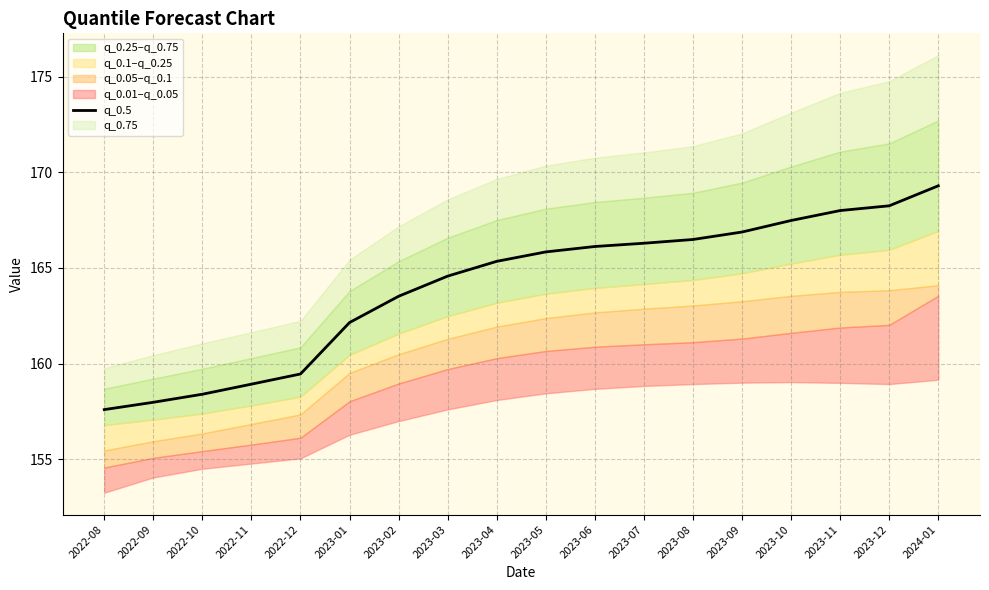

List the labels in order of value, largest first.

2024-01, 2023-12, 2023-11, 2023-10, 2023-09, 2023-08, 2023-07, 2023-06, 2023-05, 2023-04, 2023-03, 2023-02, 2023-01, 2022-12, 2022-11, 2022-10, 2022-09, 2022-08